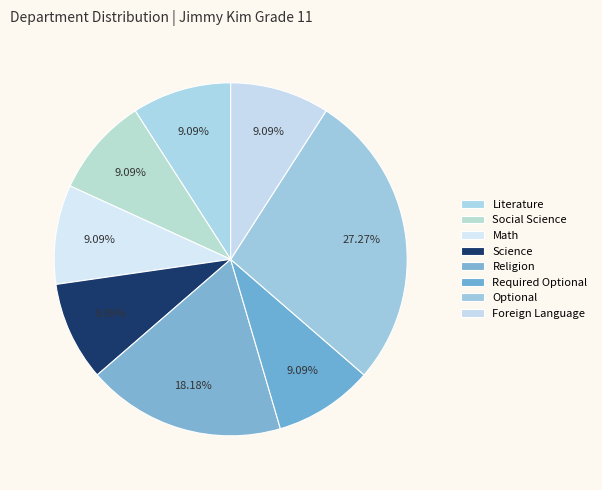

The Optional slice represents 27% of the pie. True or false?

True